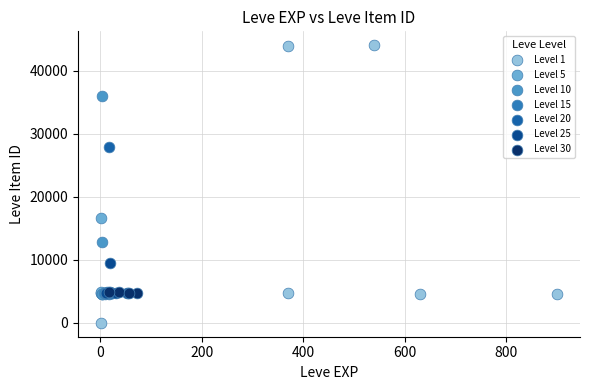

Which series contains the highest Y value?

Level 1